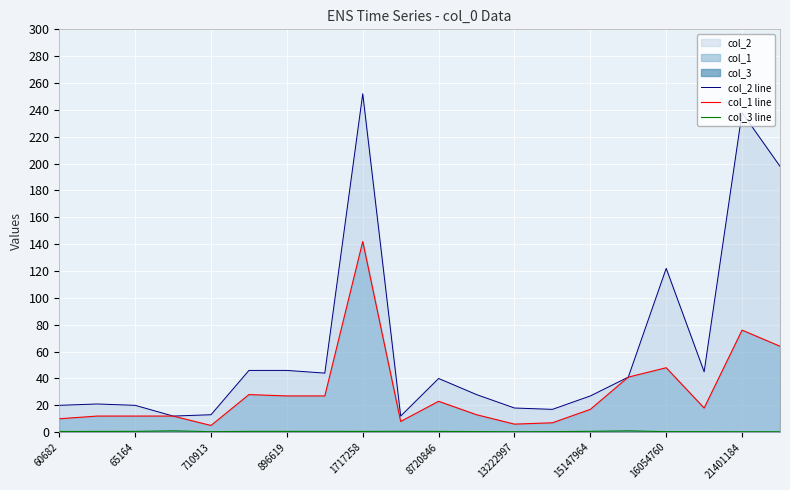

What is the smallest value displayed?

0.3